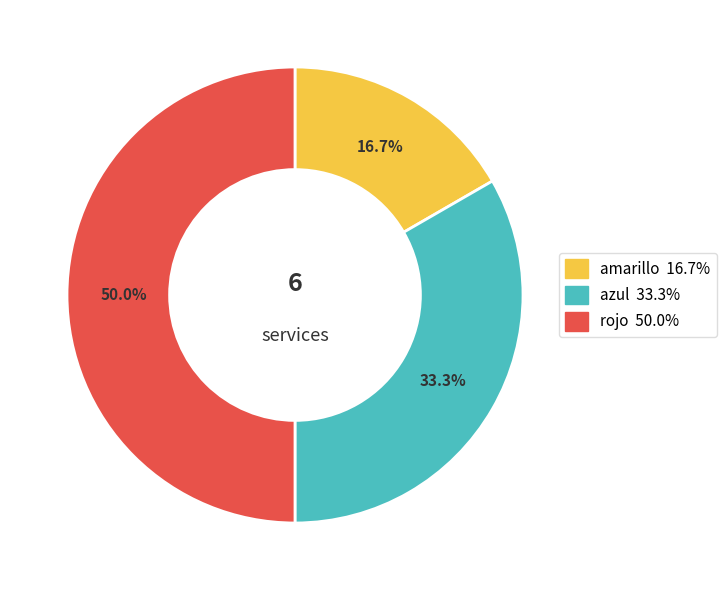

True or false: amarillo accounts for 17% of the total.

True